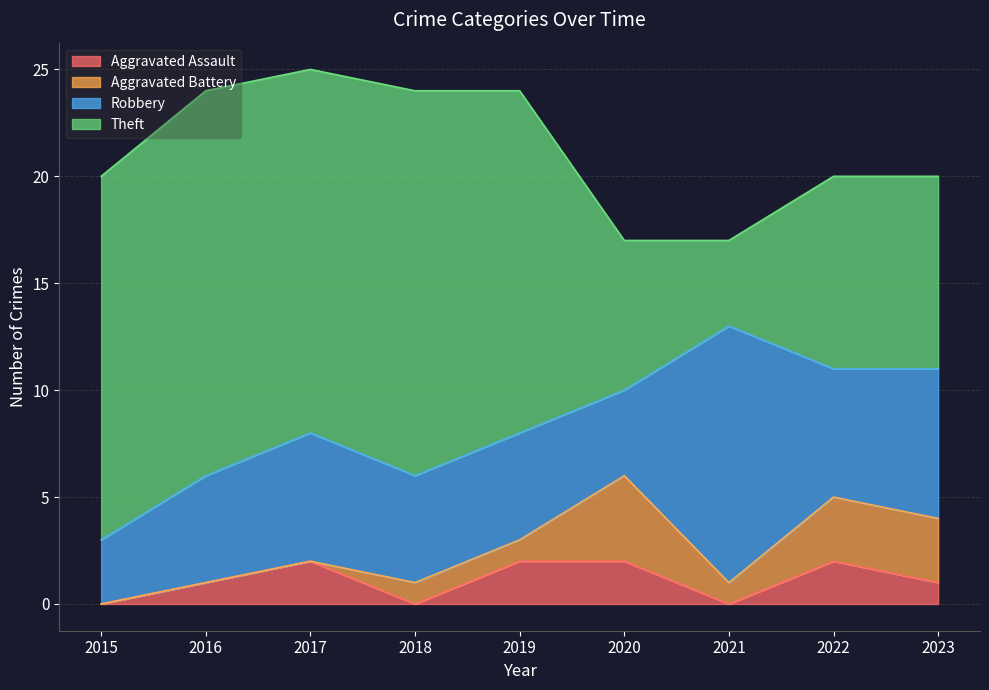

Reading right to left, extract all data points from this chart.

Aggravated Assault: 1	2	0	2	2	0	2	1	0
Aggravated Battery: 3	3	1	4	1	1	0	0	0
Robbery: 7	6	12	4	5	5	6	5	3
Theft: 9	9	4	7	16	18	17	18	17